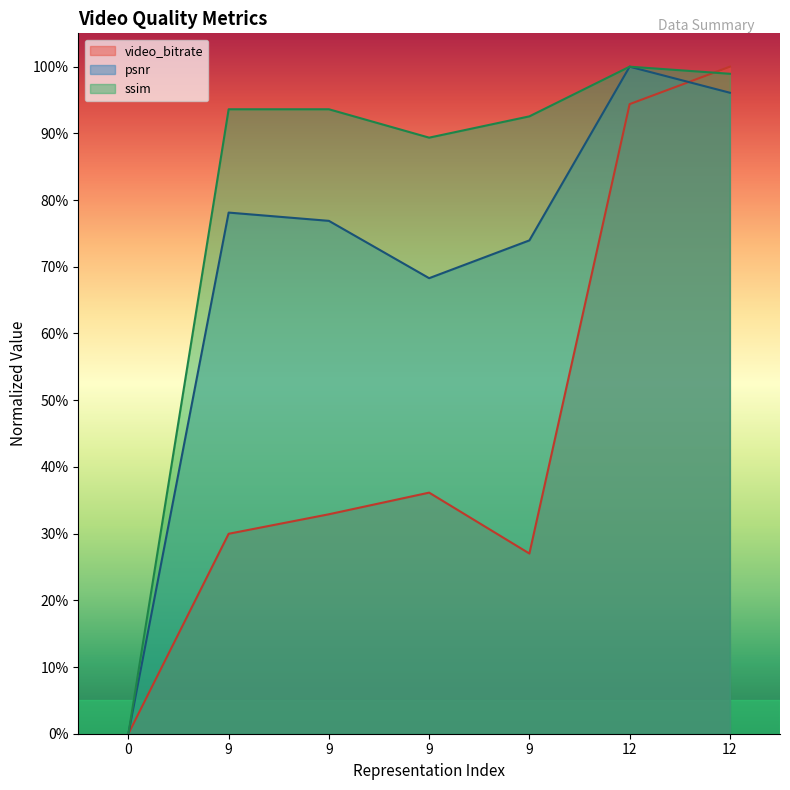

At which category is the sum across all series the highest?

12